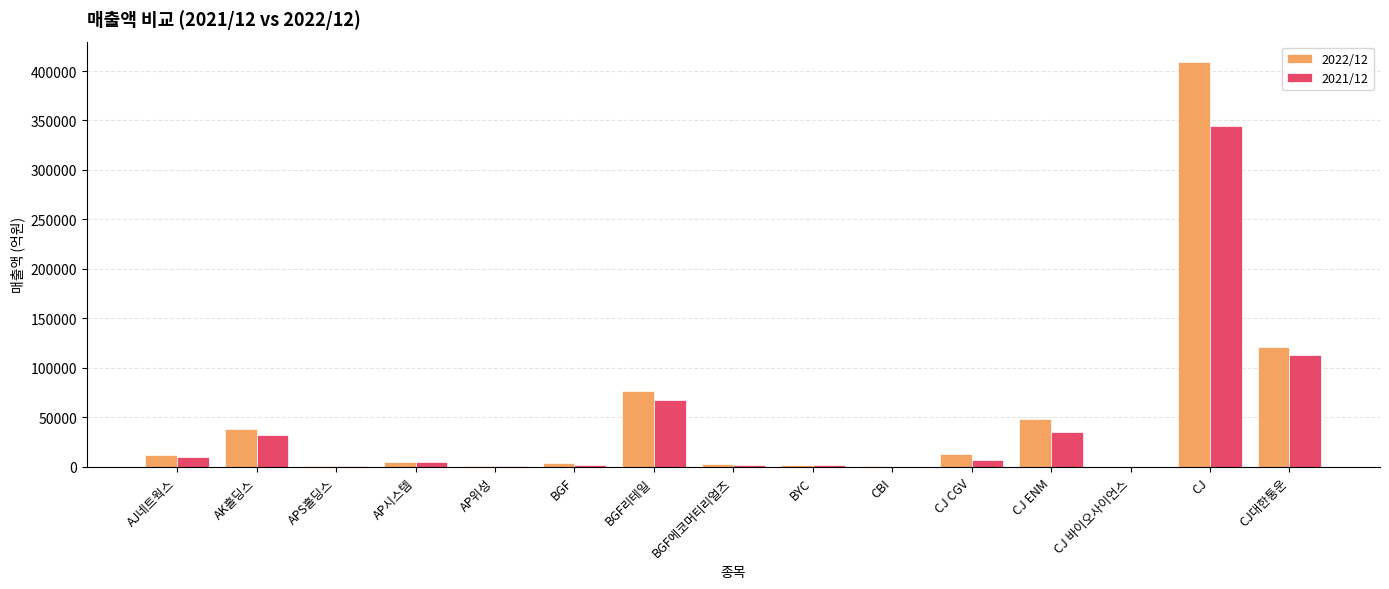

What is the maximum value shown in the chart?

409249